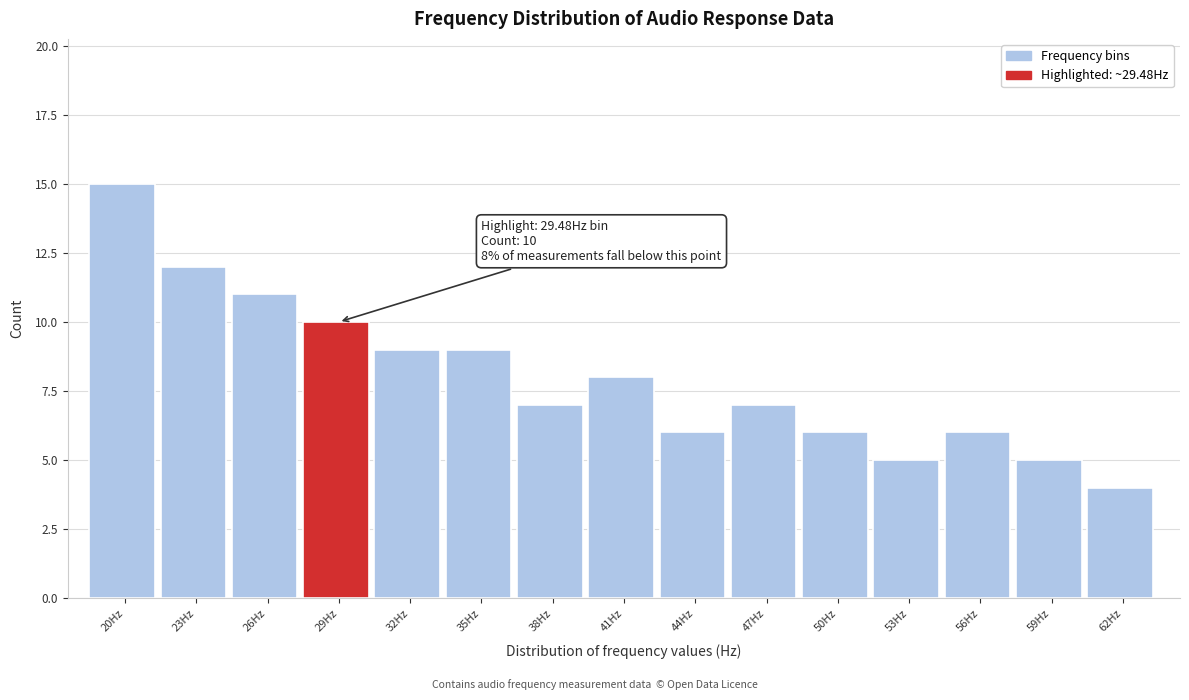

Reading left to right, extract all data points from this chart.

15	12	11	10	9	9	7	8	6	7	6	5	6	5	4